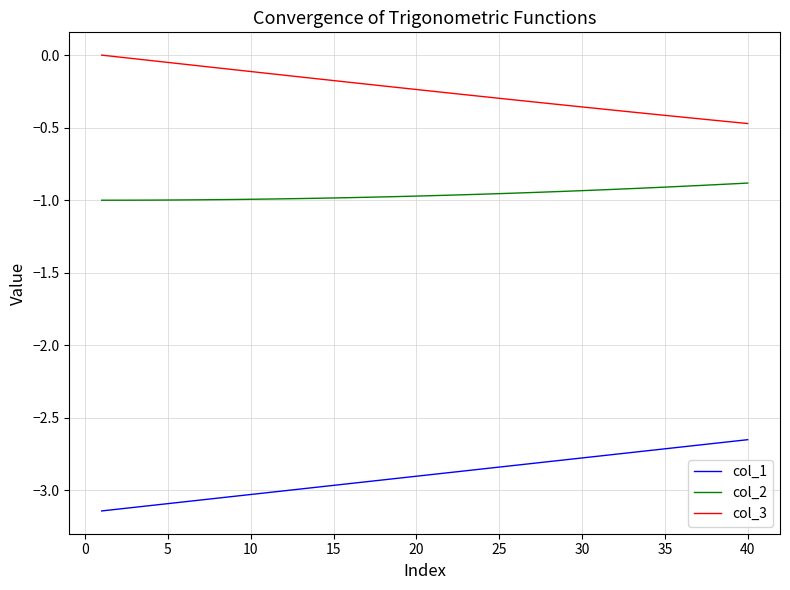

What is the difference between the maximum and minimum values in the col_1 series?

0.5